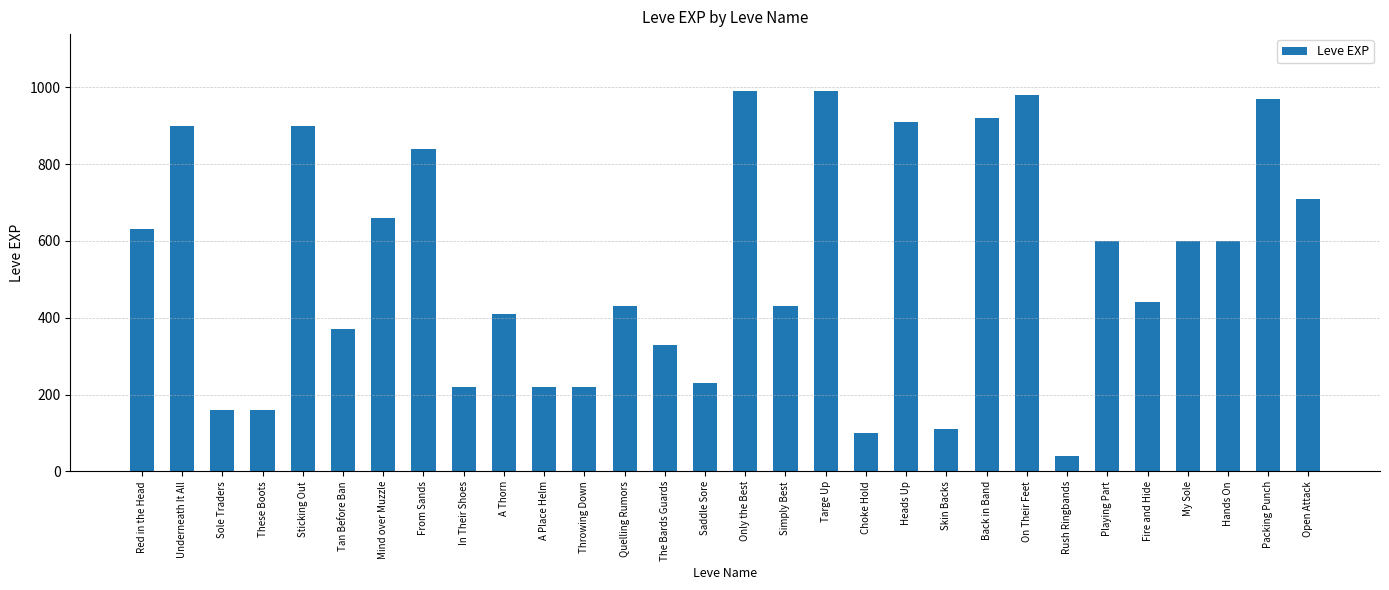

At which label is the value closest to 515?

Fire and Hide